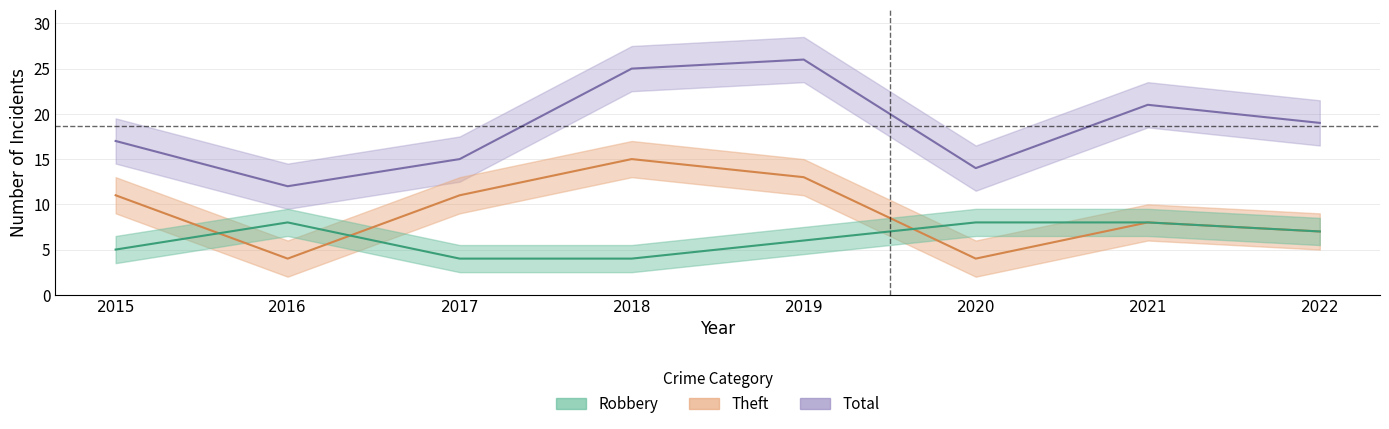

What is the maximum value for Robbery?

8